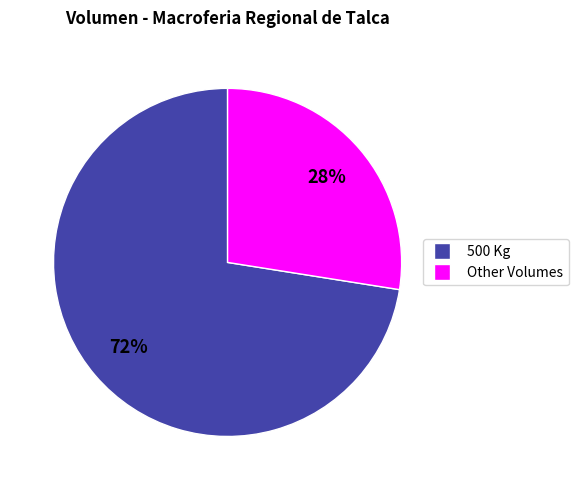

Is there a majority slice in this chart?

Yes